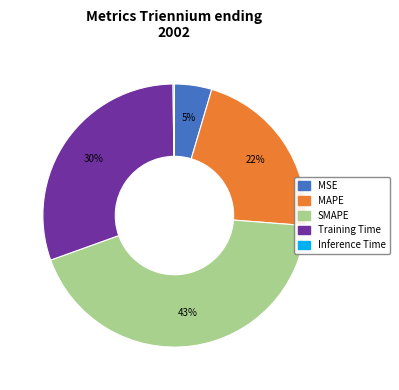

The Training Time slice represents 44% of the pie. True or false?

False